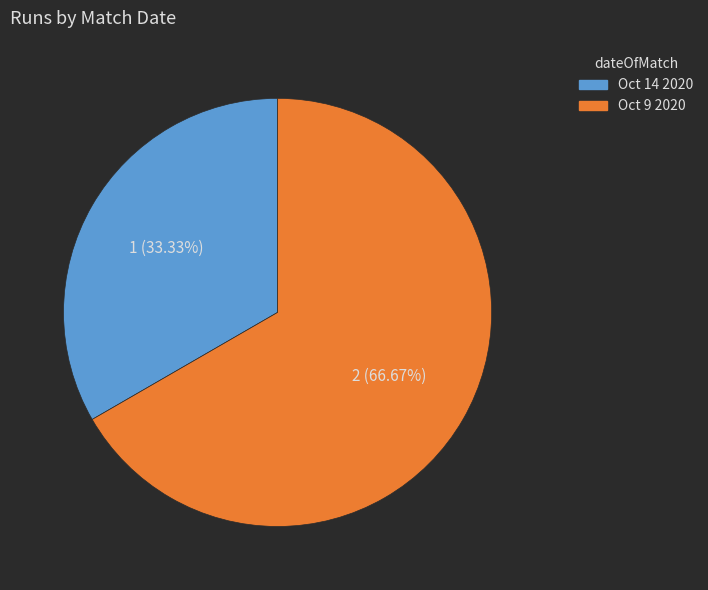

Is the sum of Oct 14 2020 and Oct 9 2020 greater than half?

Yes